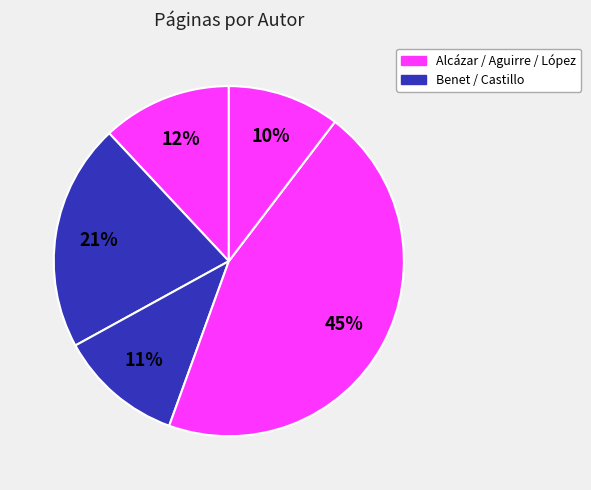

How many slices are in this pie chart?

5